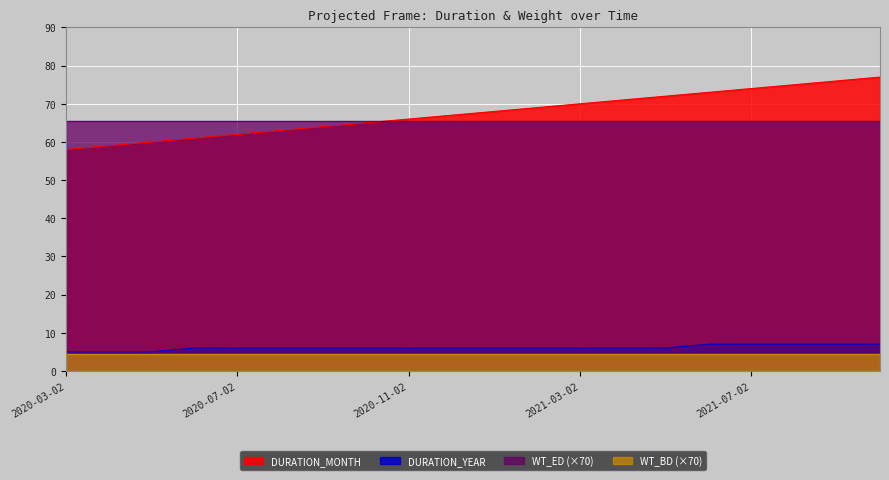

What position from the left is 2020-10-02?

8